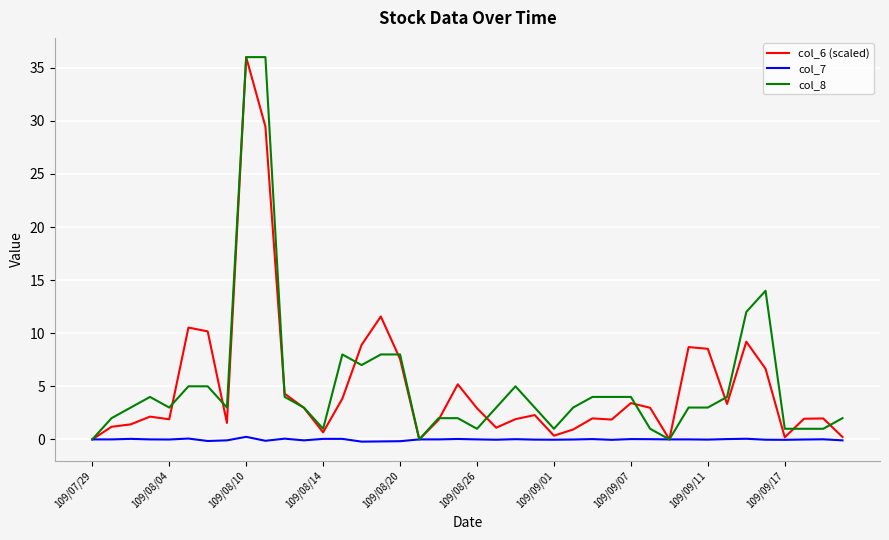

What is the maximum value shown in the chart?

36.0